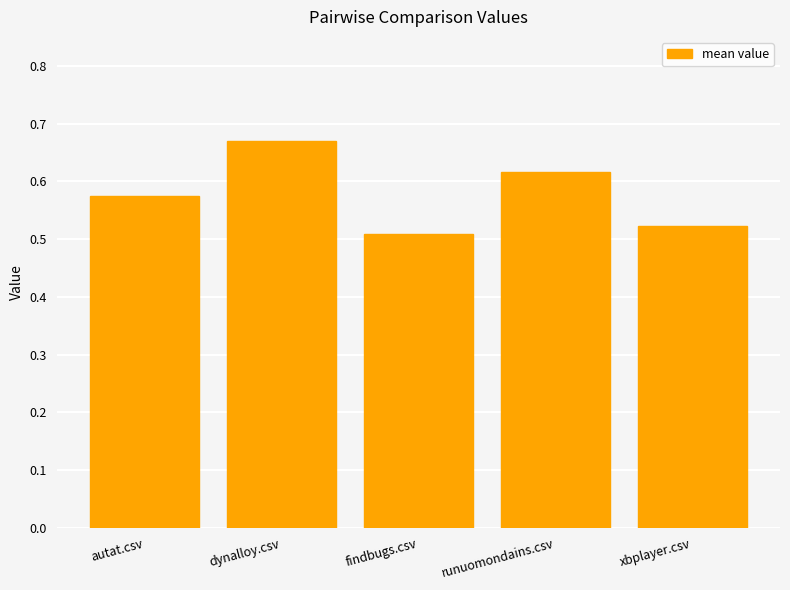

True or false: the data shows 1.0 at runuomondains.csv.

False